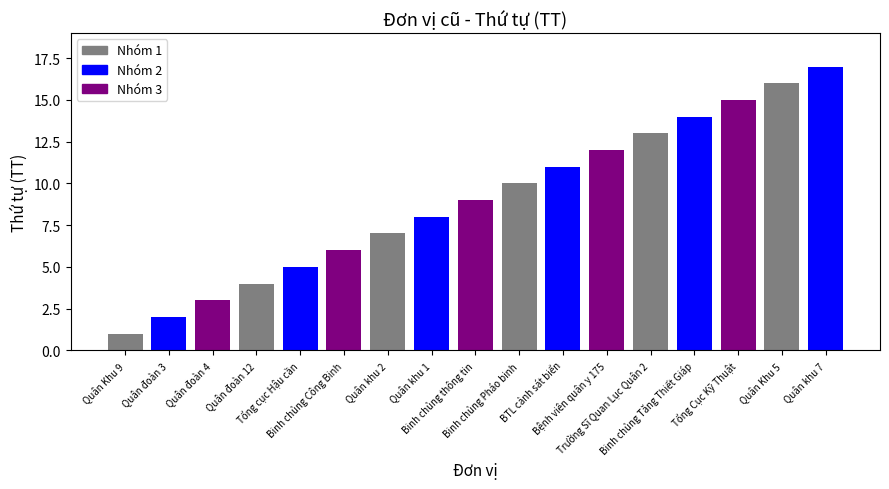

Rank the categories by value from highest to lowest.

Quân khu 7, Quân Khu 5, Tổng Cục Kỹ Thuật, Binh chủng Tăng Thiết Giáp, Trường Sĩ Quan Lục Quân 2, Bệnh viên quân y 175, BTL cảnh sát biển, Binh chủng Pháo binh, Binh chủng thông tin, Quân khu 1, Quân khu 2, Binh chủng Công Binh, Tổng cục Hậu cần, Quân đoàn 12, Quân đoàn 4, Quân đoàn 3, Quân Khu 9